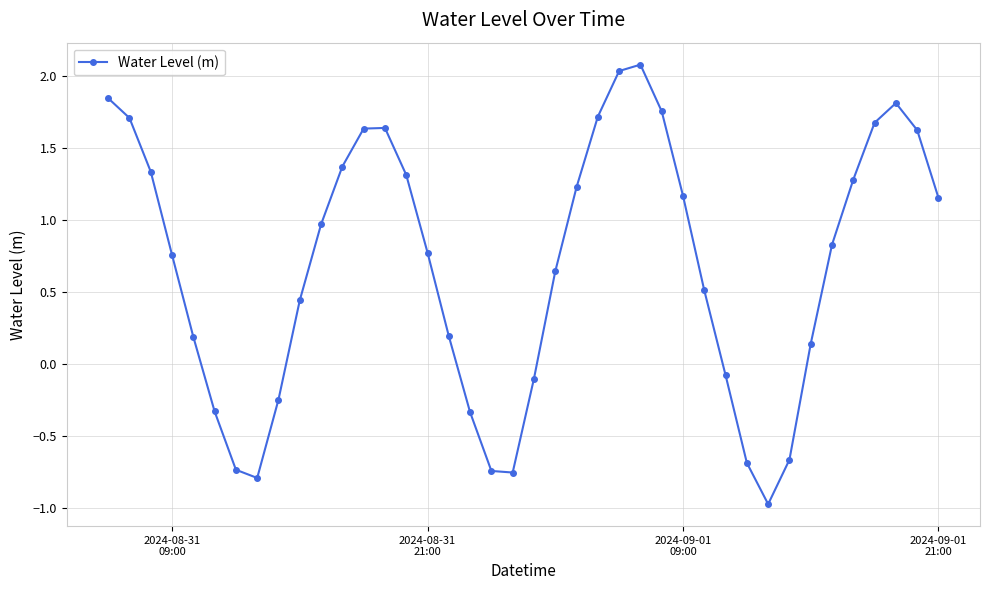

What is the average value?

0.7